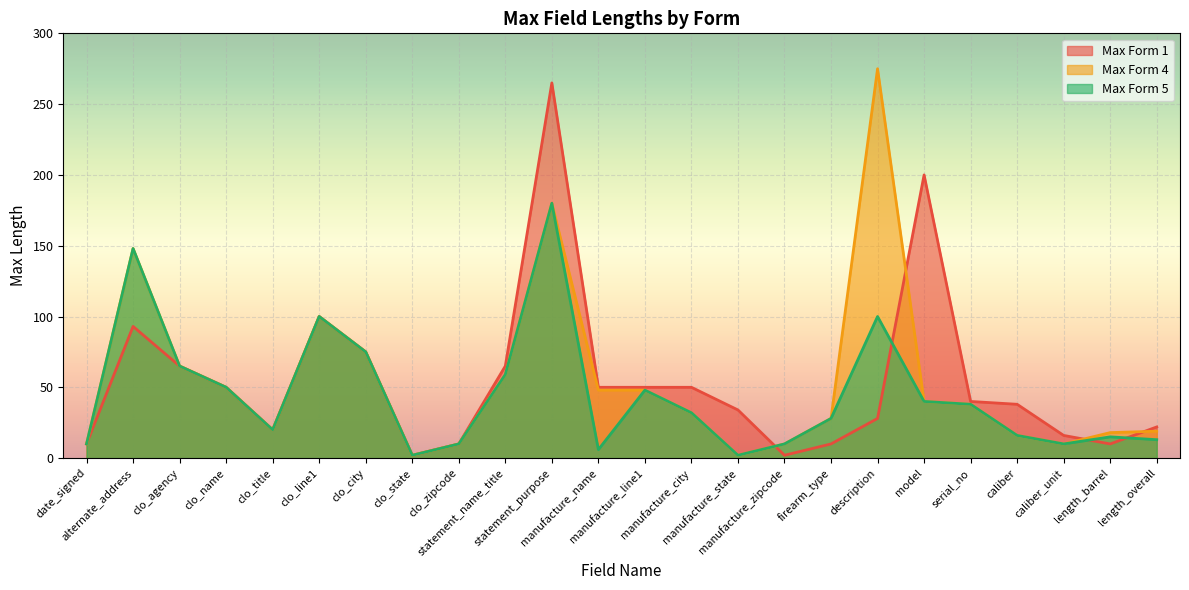

Which series has the widest spread of values?

Max Form 4